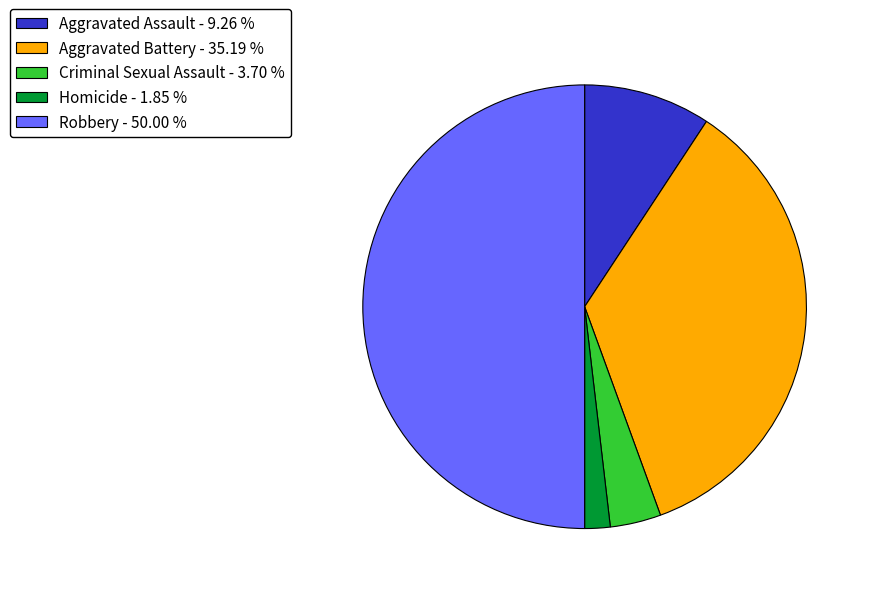

Which slice is the smallest?

Homicide